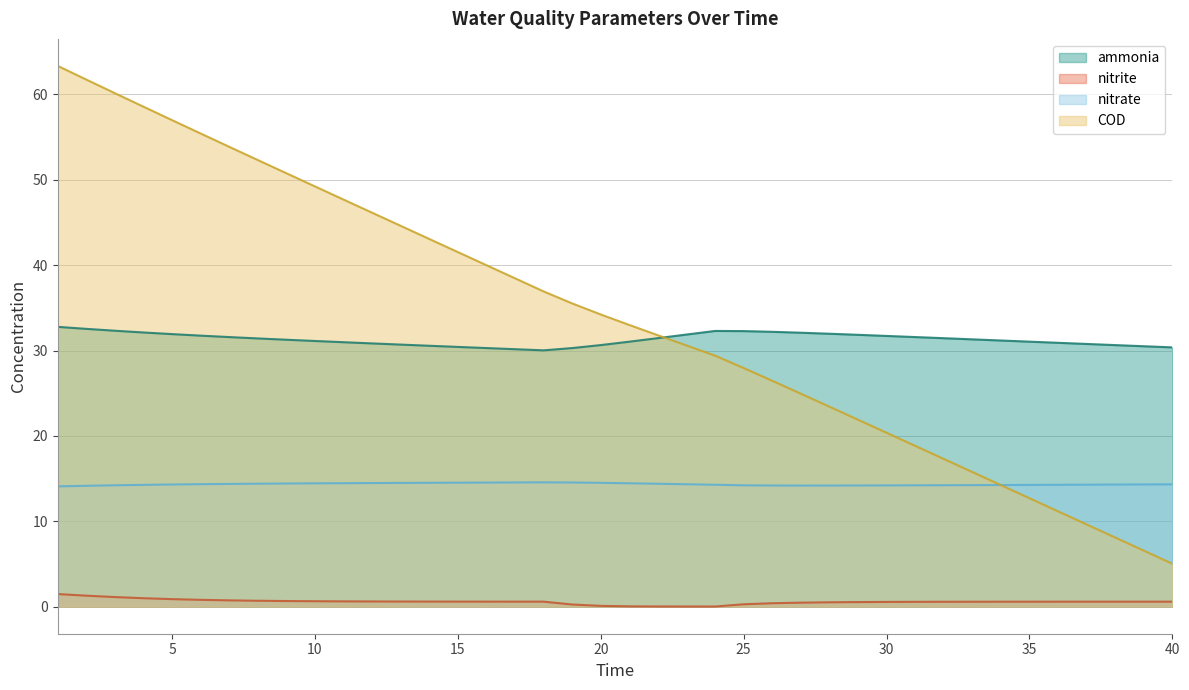

Reading left to right, extract all data points from this chart.

ammonia: 1=32.8	2=32.5	3=32.3	4=32.1	5=31.9	6=31.7	7=31.6	8=31.4	9=31.3	10=31.1	11=31.0	12=30.8	13=30.7	14=30.6	15=30.4	16=30.3	17=30.2	18=30.0	19=30.3	20=30.6	21=31.0	22=31.5	23=31.9	24=32.3	25=32.3	26=32.2	27=32.1	28=32.0	29=31.8	30=31.7	31=31.6	32=31.4	33=31.3	34=31.2	35=31.0	36=30.9	37=30.8	38=30.6	39=30.5	40=30.4
nitrite: 1=1.5	2=1.3	3=1.1	4=1.0	5=0.9	6=0.8	7=0.7	8=0.7	9=0.7	10=0.6	11=0.6	12=0.6	13=0.6	14=0.6	15=0.6	16=0.6	17=0.6	18=0.6	19=0.3	20=0.1	21=0.0	22=0.0	23=0.0	24=0.0	25=0.3	26=0.4	27=0.5	28=0.5	29=0.5	30=0.6	31=0.6	32=0.6	33=0.6	34=0.6	35=0.6	36=0.6	37=0.6	38=0.6	39=0.6	40=0.6
nitrate: 1=14.1	2=14.2	3=14.2	4=14.3	5=14.3	6=14.3	7=14.4	8=14.4	9=14.4	10=14.4	11=14.5	12=14.5	13=14.5	14=14.5	15=14.5	16=14.5	17=14.5	18=14.6	19=14.5	20=14.5	21=14.5	22=14.4	23=14.3	24=14.3	25=14.2	26=14.2	27=14.2	28=14.2	29=14.2	30=14.2	31=14.2	32=14.2	33=14.2	34=14.2	35=14.3	36=14.3	37=14.3	38=14.3	39=14.3	40=14.3
COD: 1=63.3	2=61.7	3=60.1	4=58.5	5=57.0	6=55.4	7=53.9	8=52.3	9=50.8	10=49.2	11=47.7	12=46.1	13=44.6	14=43.1	15=41.5	16=40.0	17=38.5	18=36.9	19=35.5	20=34.2	21=33.0	22=31.8	23=30.6	24=29.4	25=27.9	26=26.5	27=24.9	28=23.4	29=21.9	30=20.4	31=18.8	32=17.3	33=15.8	34=14.2	35=12.7	36=11.2	37=9.6	38=8.1	39=6.6	40=5.0